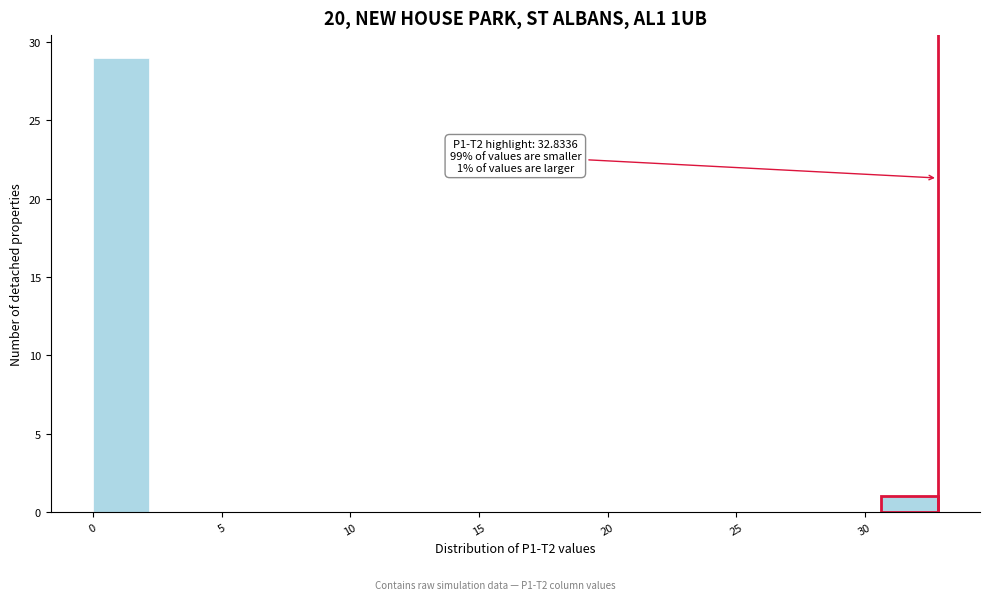

Which range on the x-axis has the tallest bar?

0.0 to 2.0